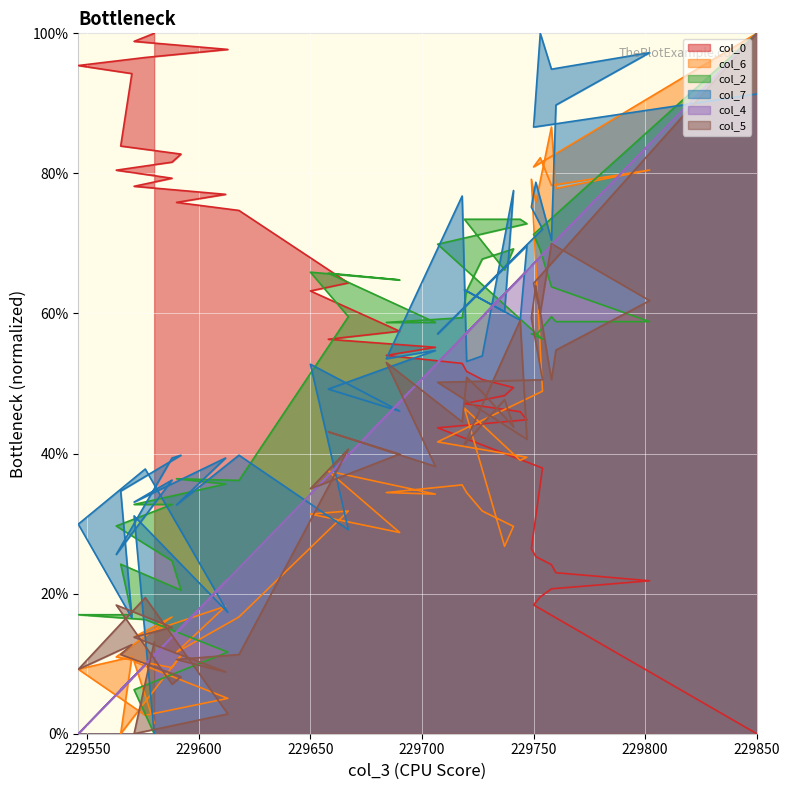

What is the label of the 19th point from the left?

229718